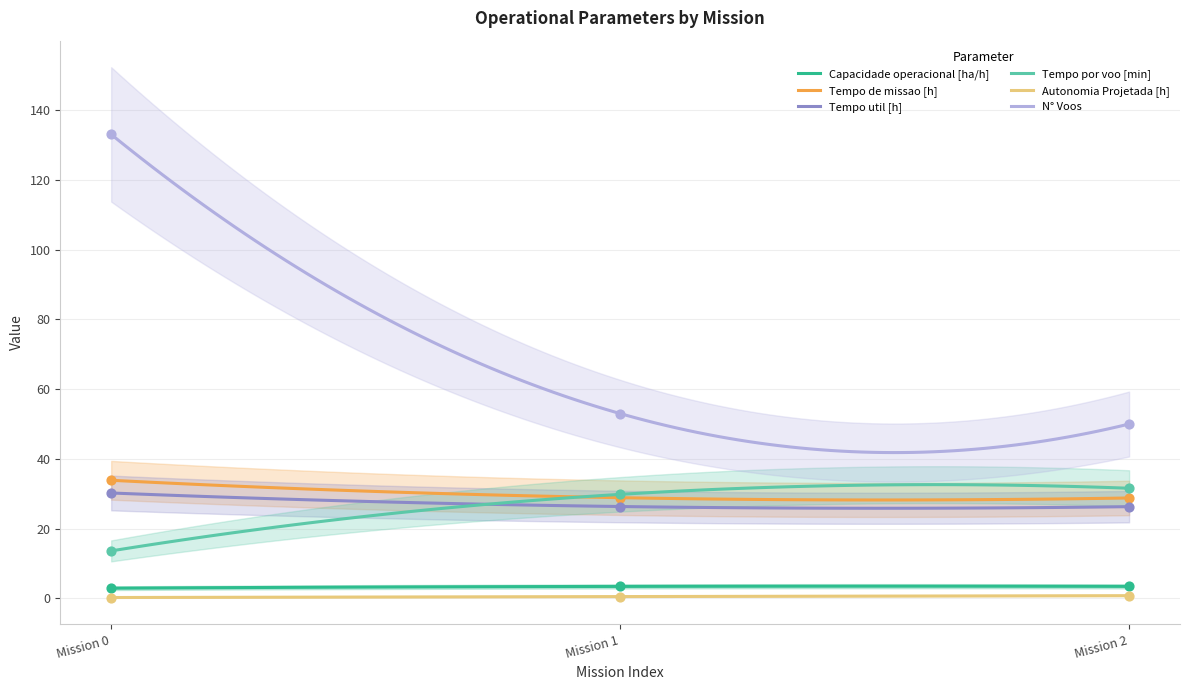

Which series contains the highest Y value?

N° Voos